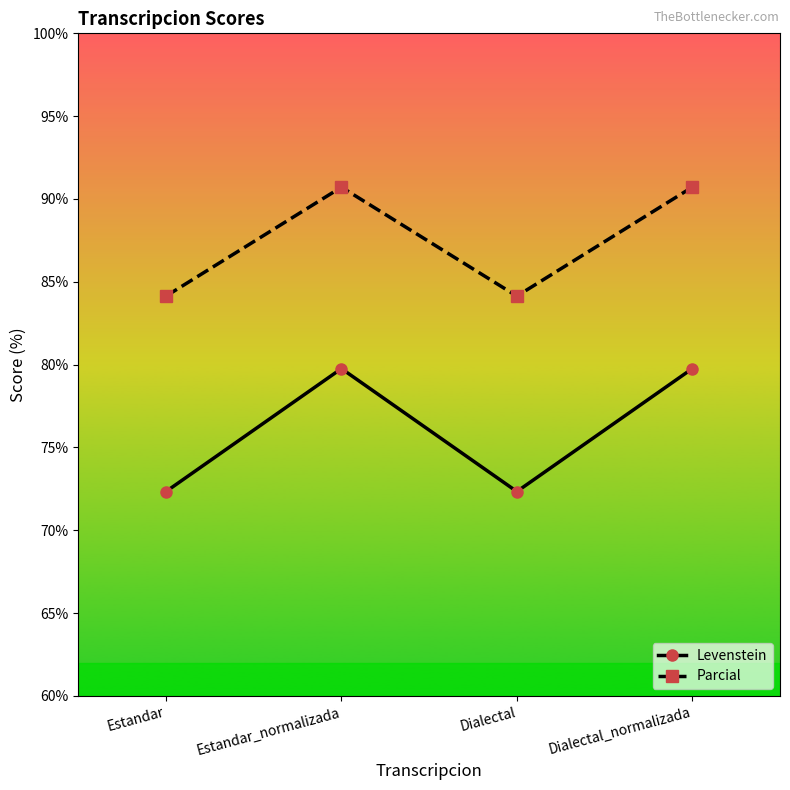

List the series in order of their overall mean, highest first.

Parcial, Levenstein